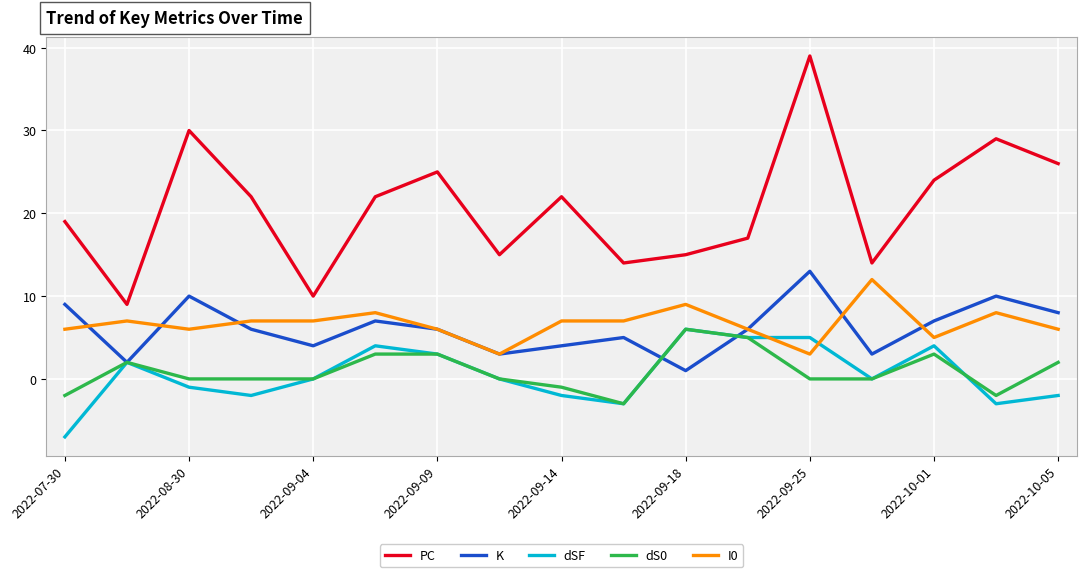

Which series has the largest total across all categories?

PC